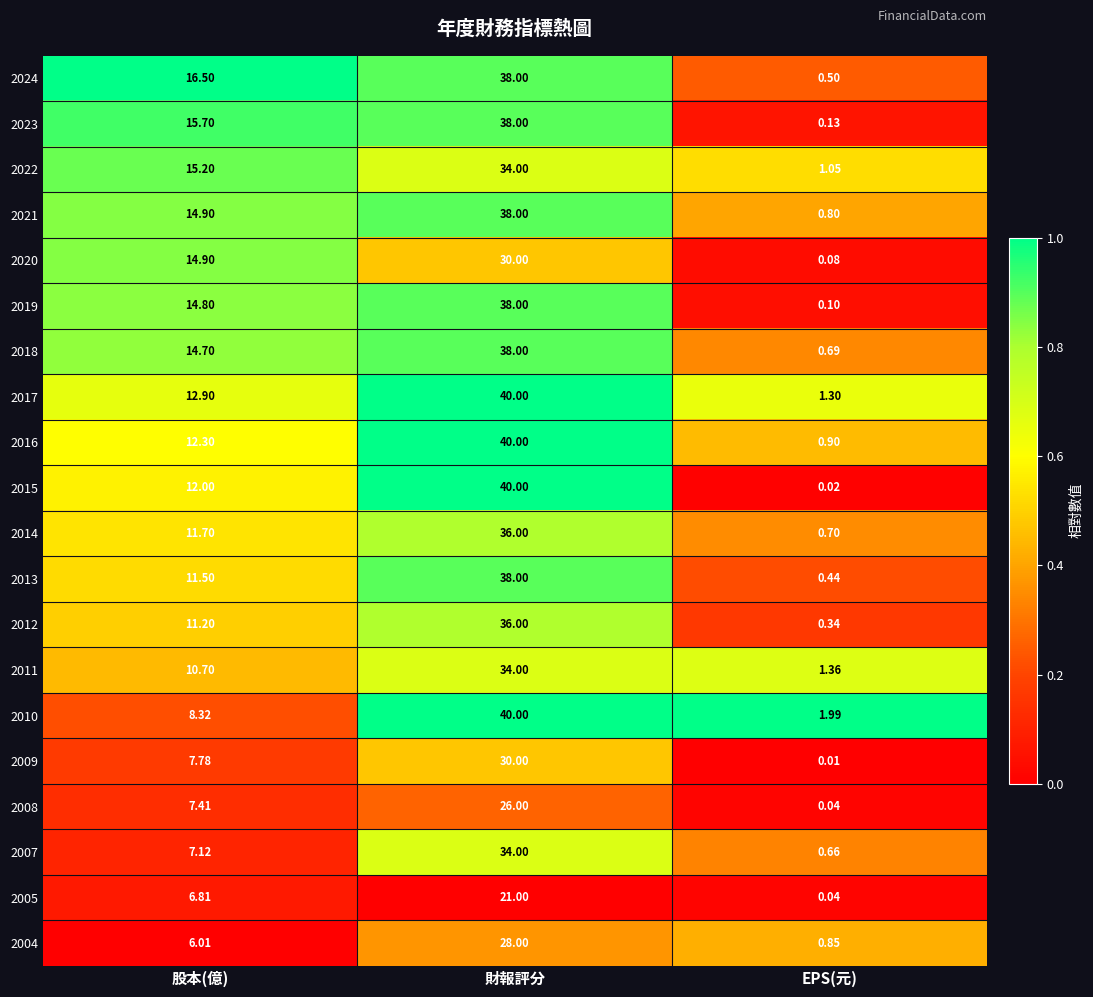

Rank the categories by 2010 value from highest to lowest.

財報評分, 股本(億), EPS(元)